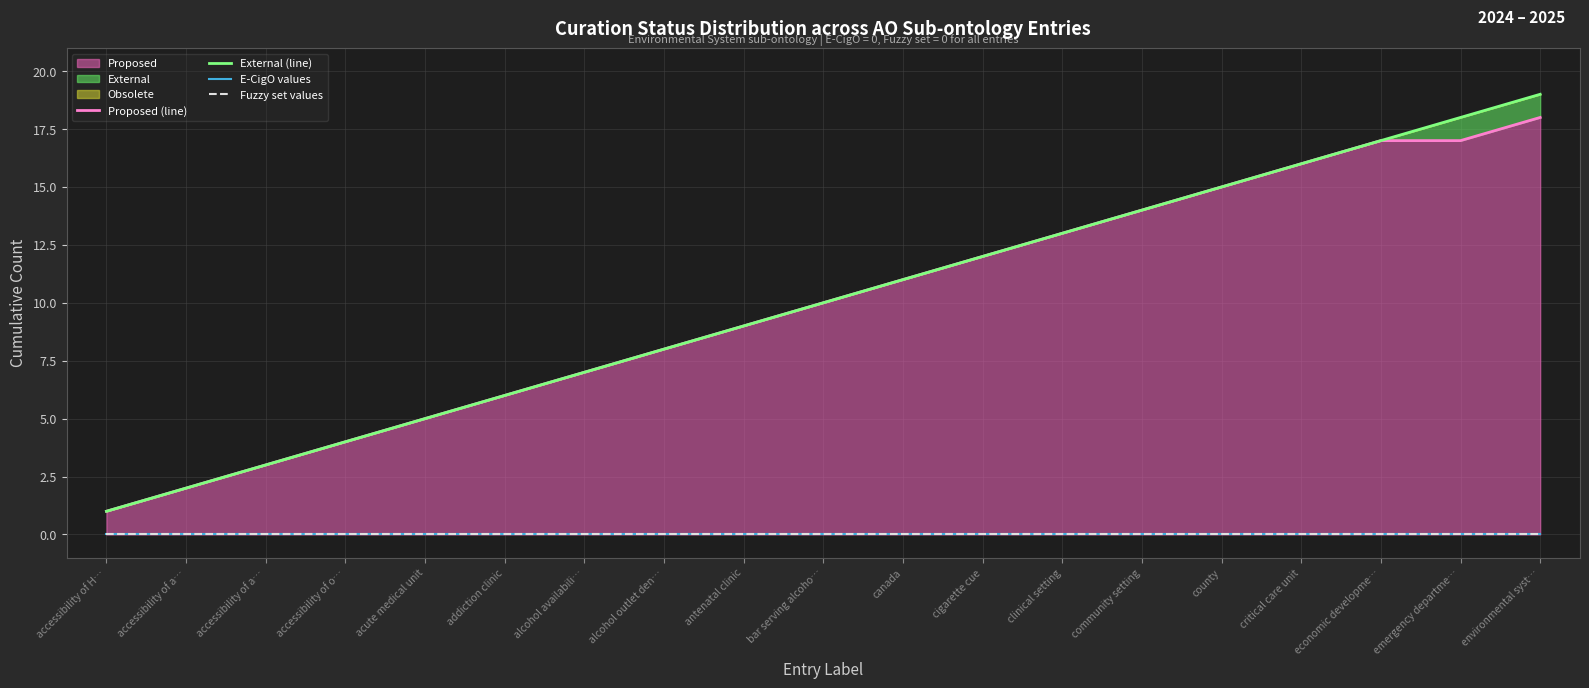

True or false: Proposed (line) and External (line) cross at least once.

False